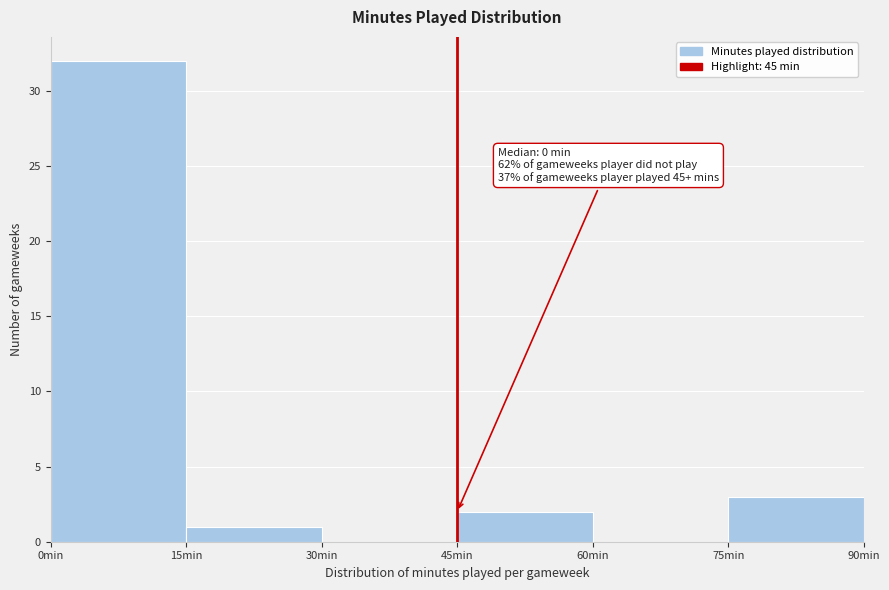

Which range on the x-axis has the tallest bar?

0 to 15